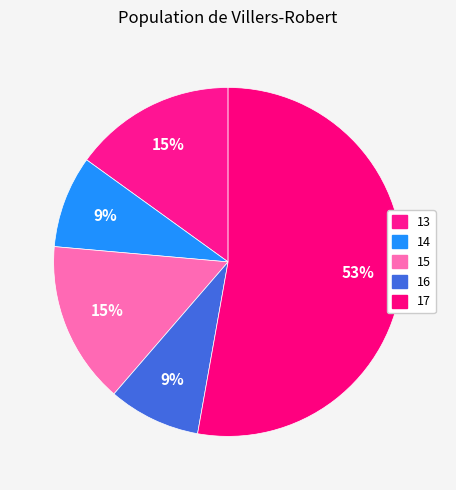

Is 17 the majority of the pie?

Yes